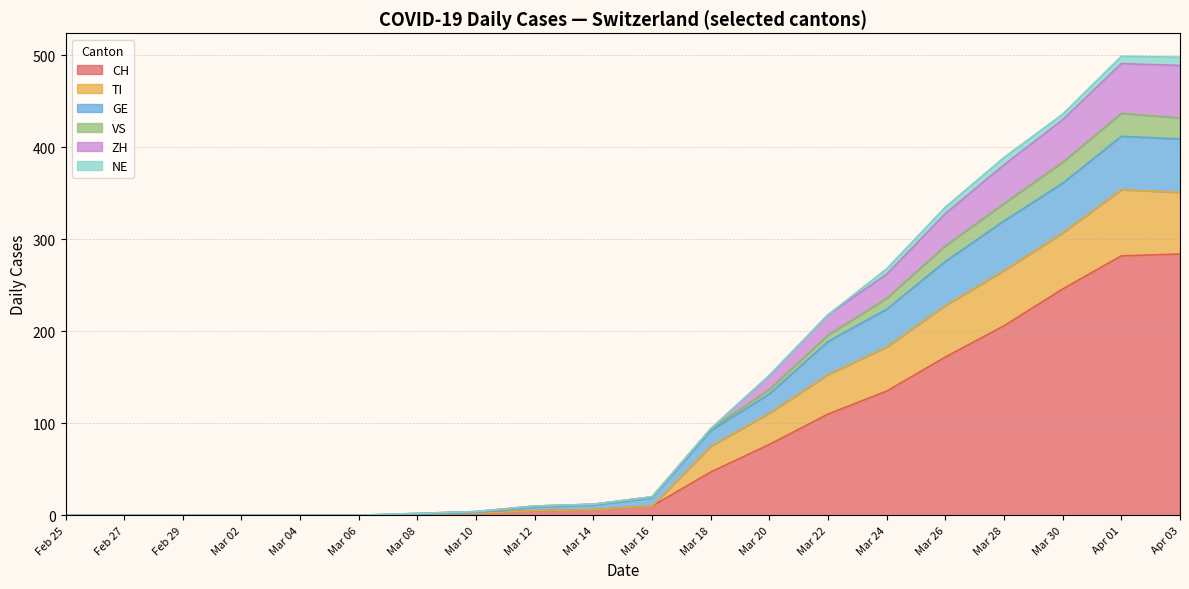

At how many categories does at least one series exceed 9?

16